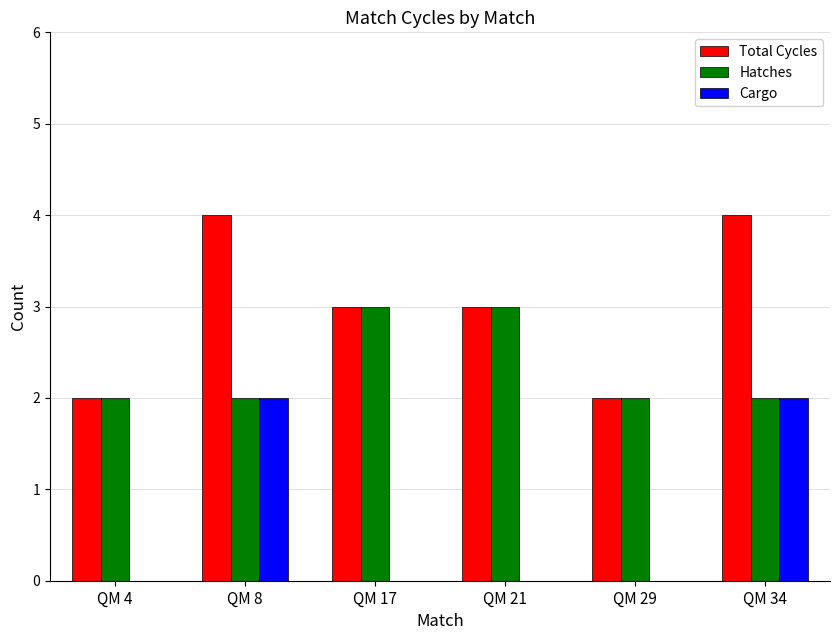

Does the chart contain stacked bars?

No